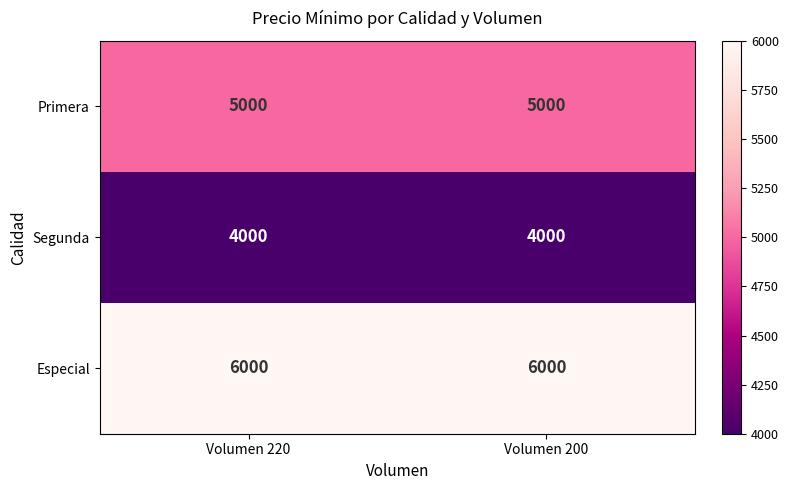

What is the difference between the highest and lowest values at Volumen 220?

2000